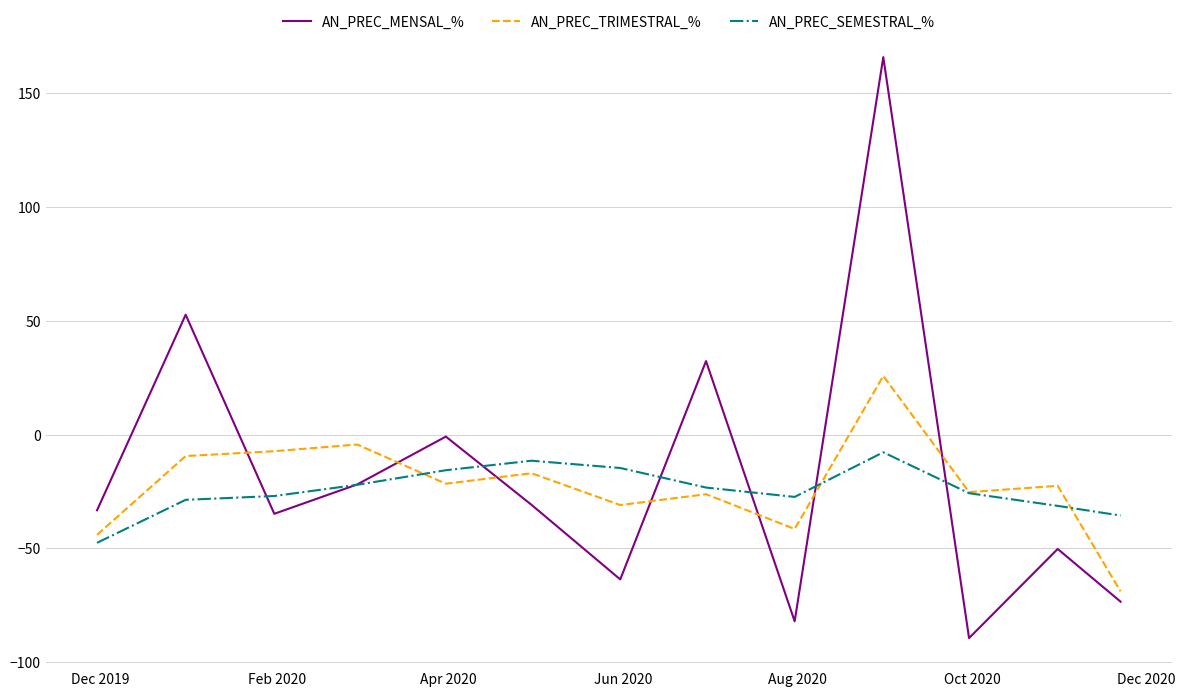

How many lines are shown in the chart?

3